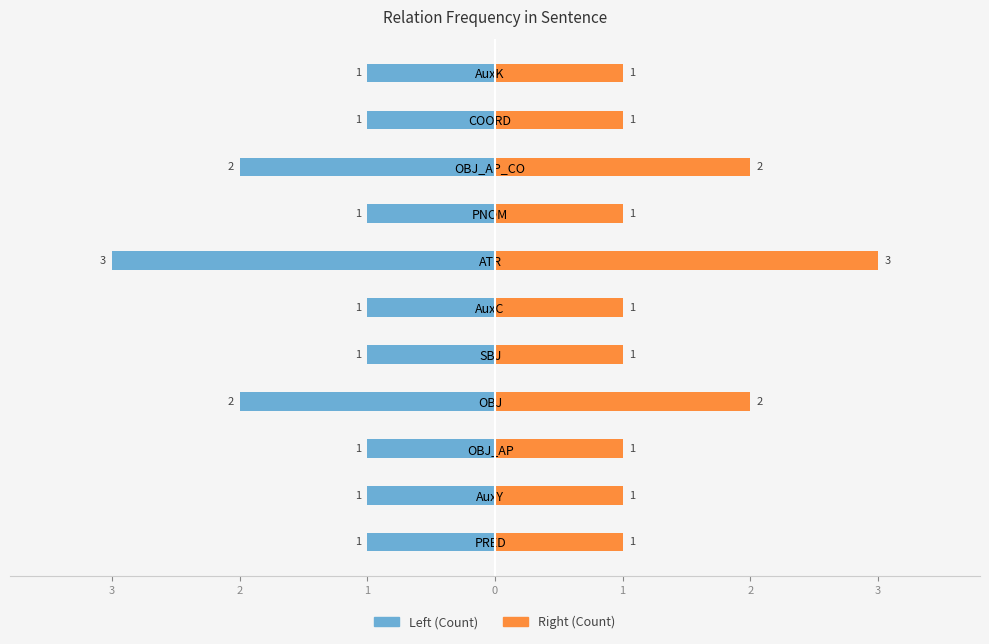

What is the sum of the Syntax Role Count (Right) values at AuxK and AuxY?

2